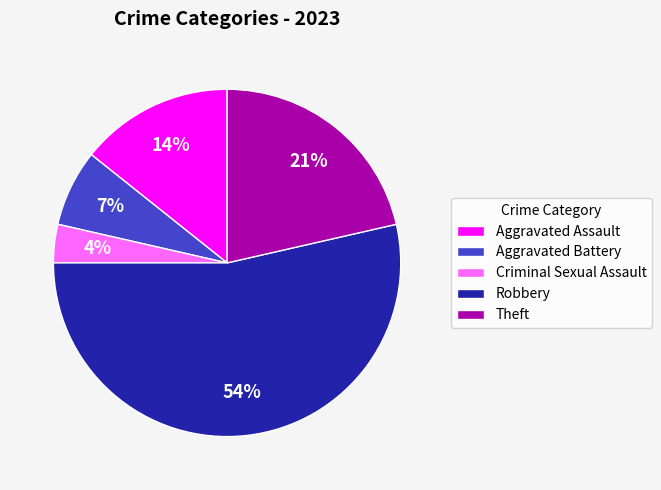

To the nearest percent, what portion does Theft represent?

21%